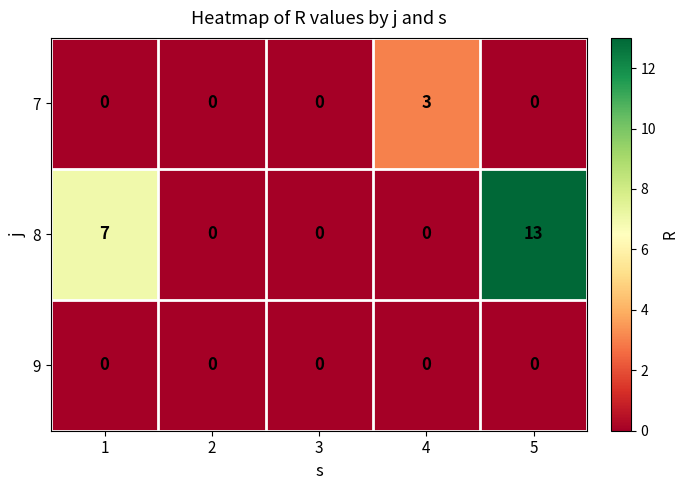

True or false: 8 has a value of 0 at 4.

True